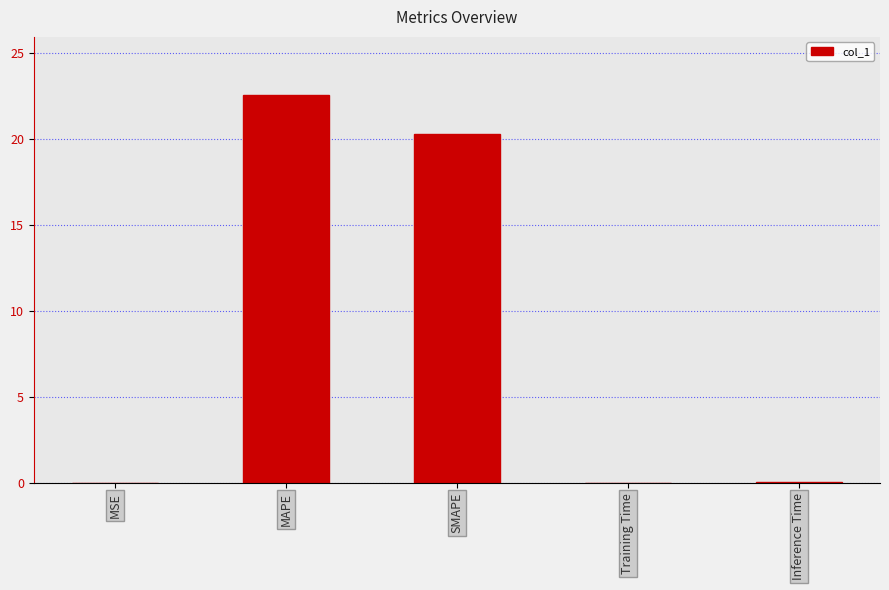

What is the average value?

8.6